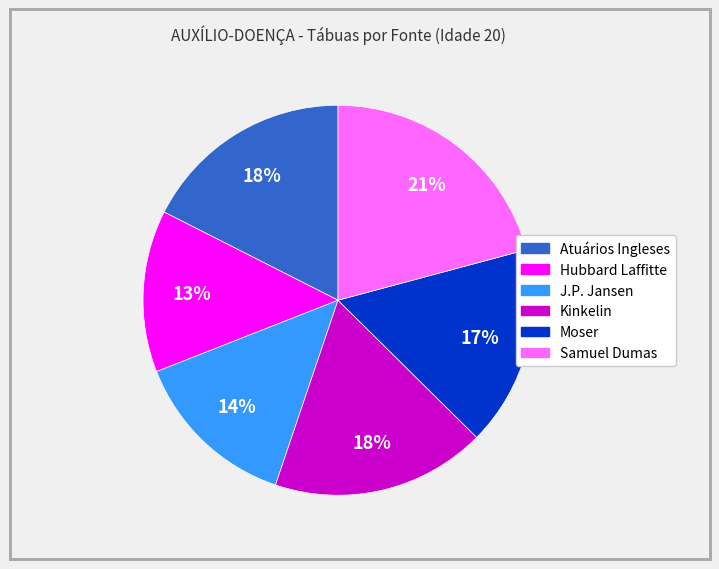

What is the largest slice in the pie chart?

Samuel Dumas